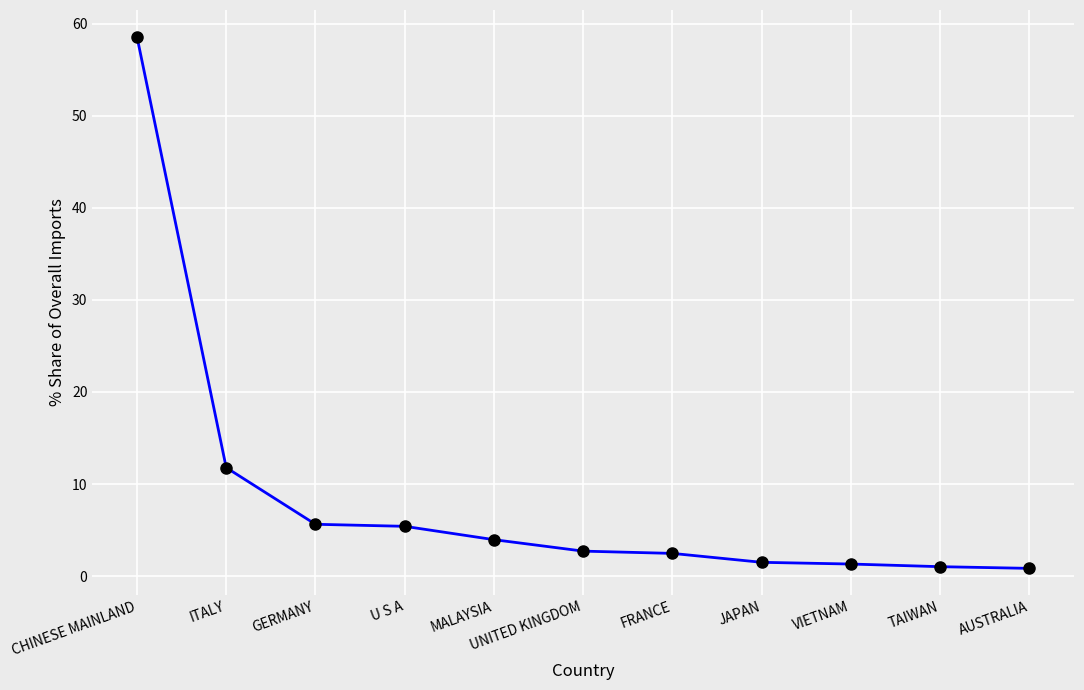

What is the label of the 7th point from the right?

MALAYSIA